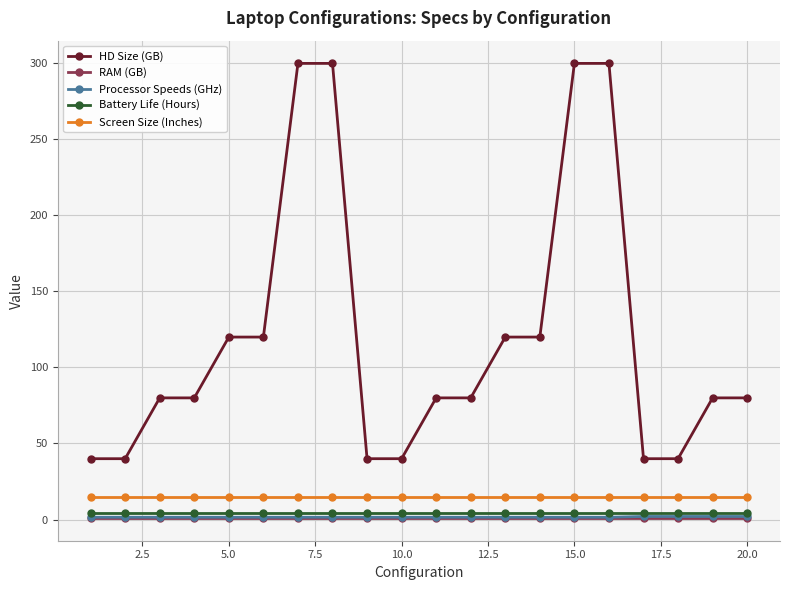

Which series has the largest range (max minus min)?

HD Size (GB)